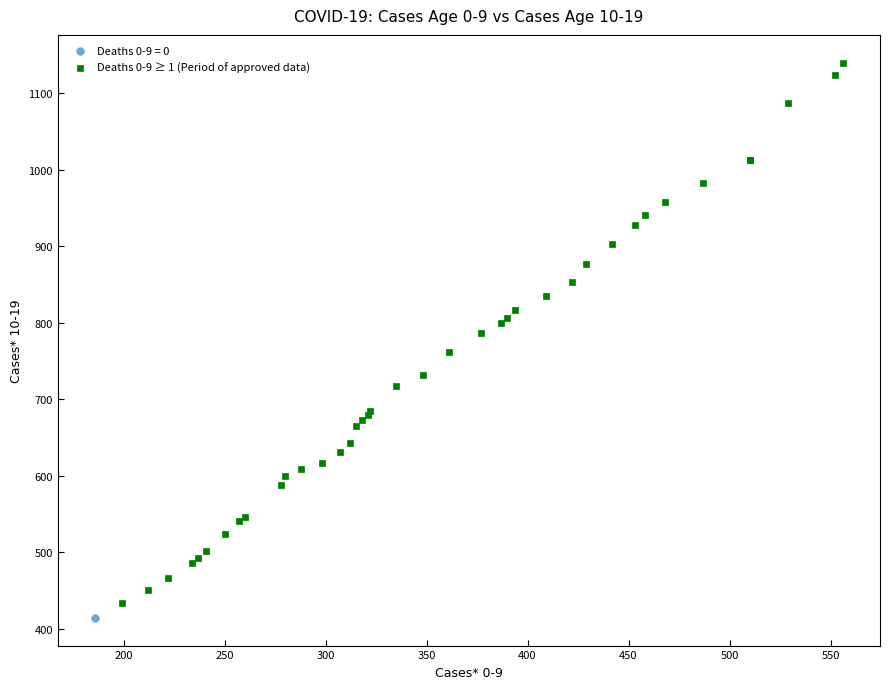

What are all the series names shown in the legend?

Deaths 0-9 = 0, Deaths 0-9 ≥ 1 (Period of approved data)